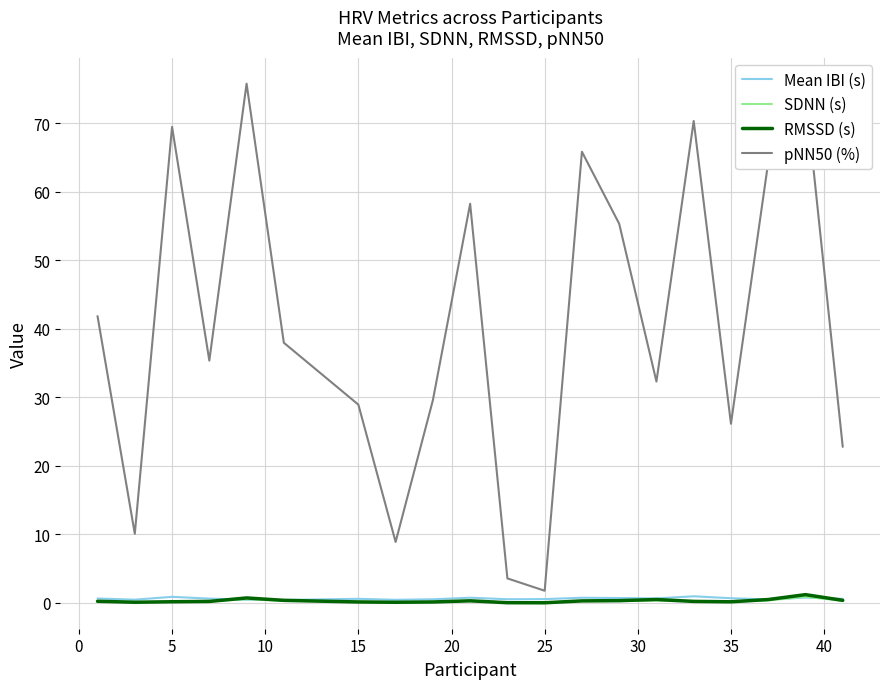

True or false: RMSSD (s) and pNN50 (%) cross at least once.

False